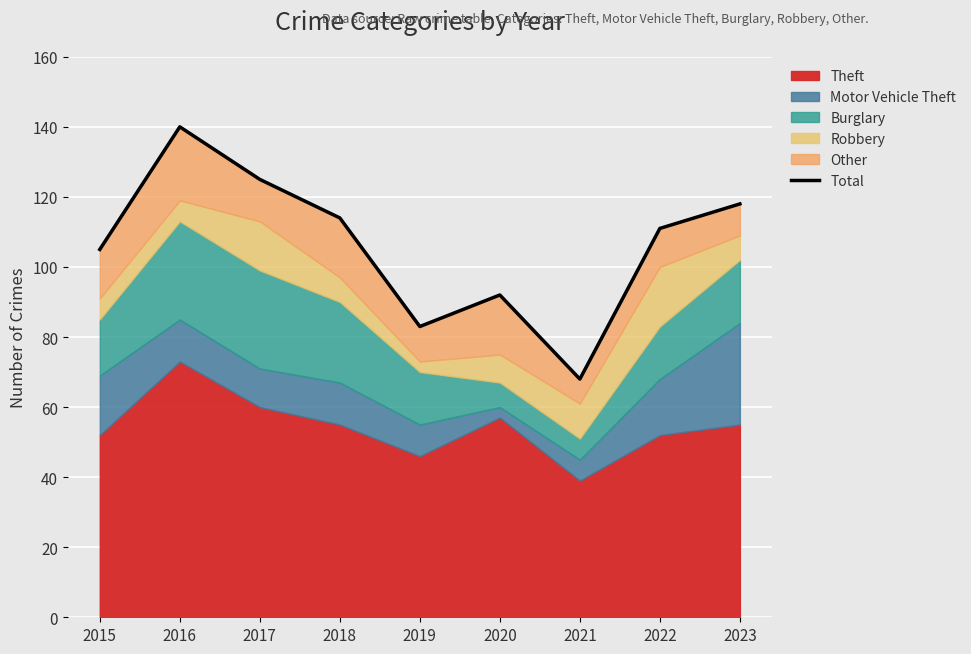

How many lines are shown in the chart?

1